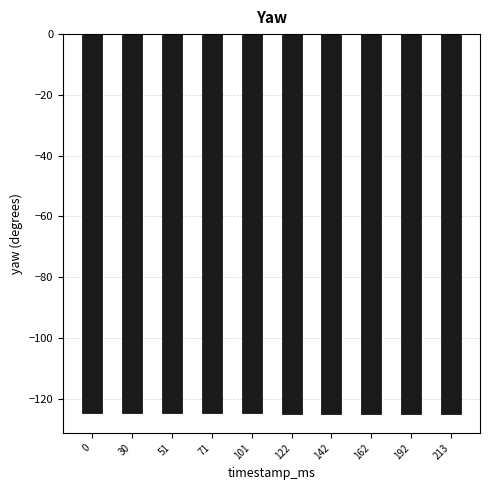

What is the greatest value displayed?

-124.7